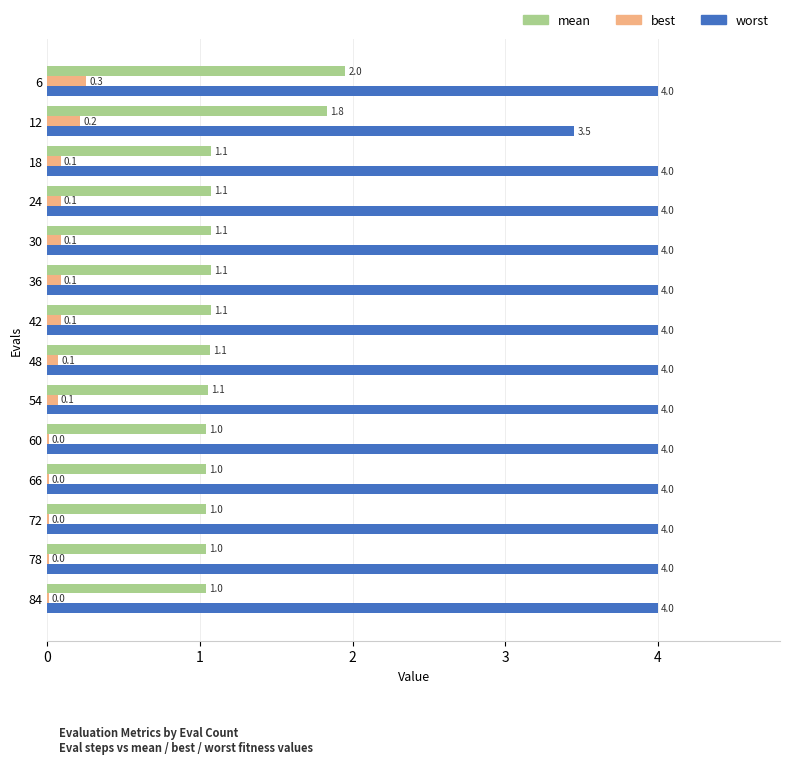

What is the approximate value of worst at 6?

4.0